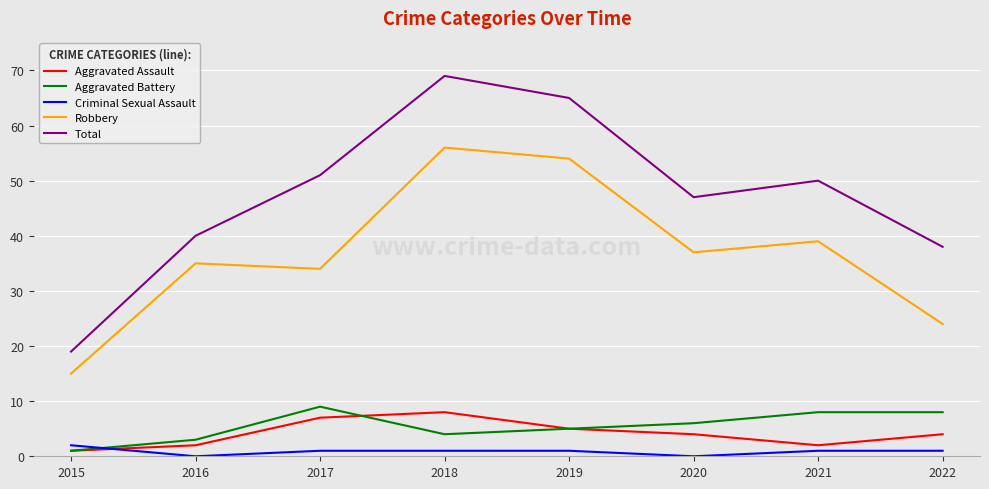

What is the lowest value of the Aggravated Battery series?

1